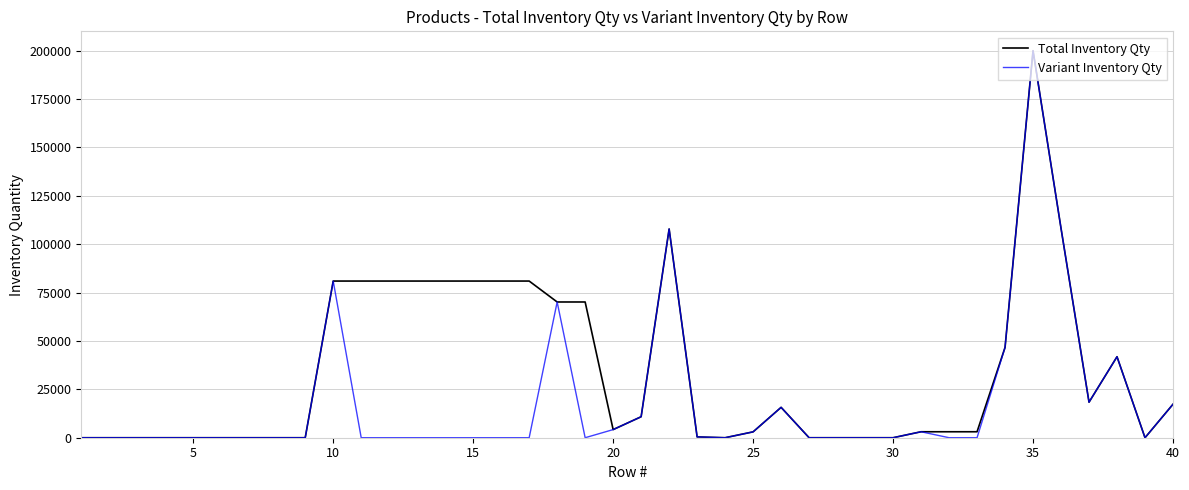

Count the number of categories in the chart.

40